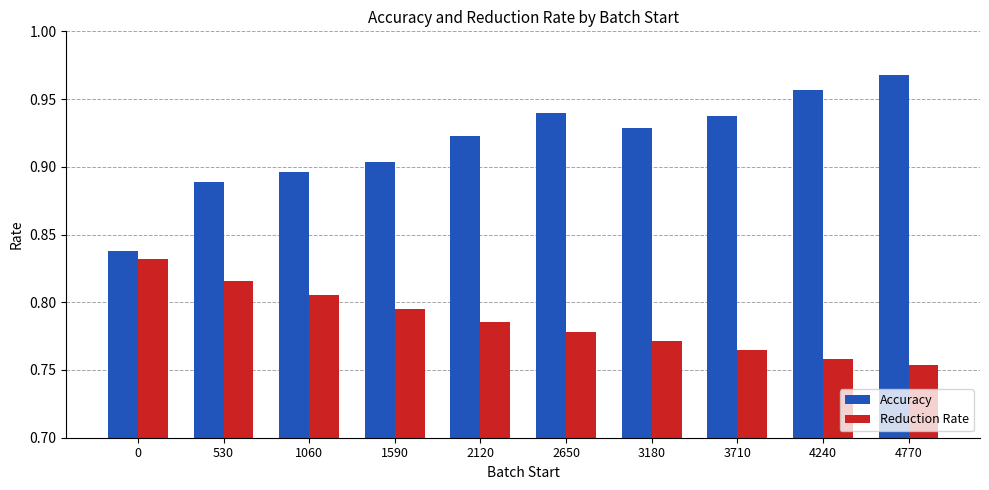

What is the total value across all series at 1060?

1.7